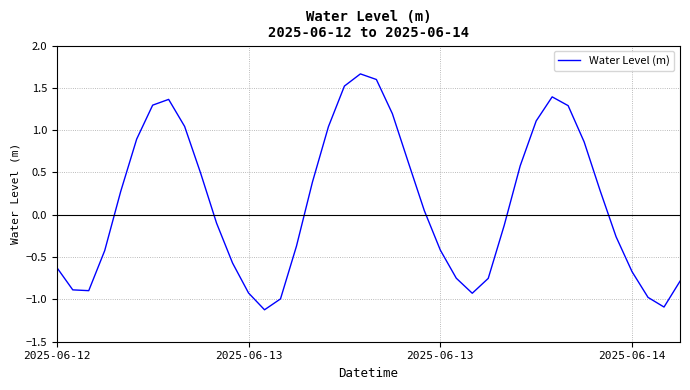

What is the difference between the maximum and minimum values?

2.8